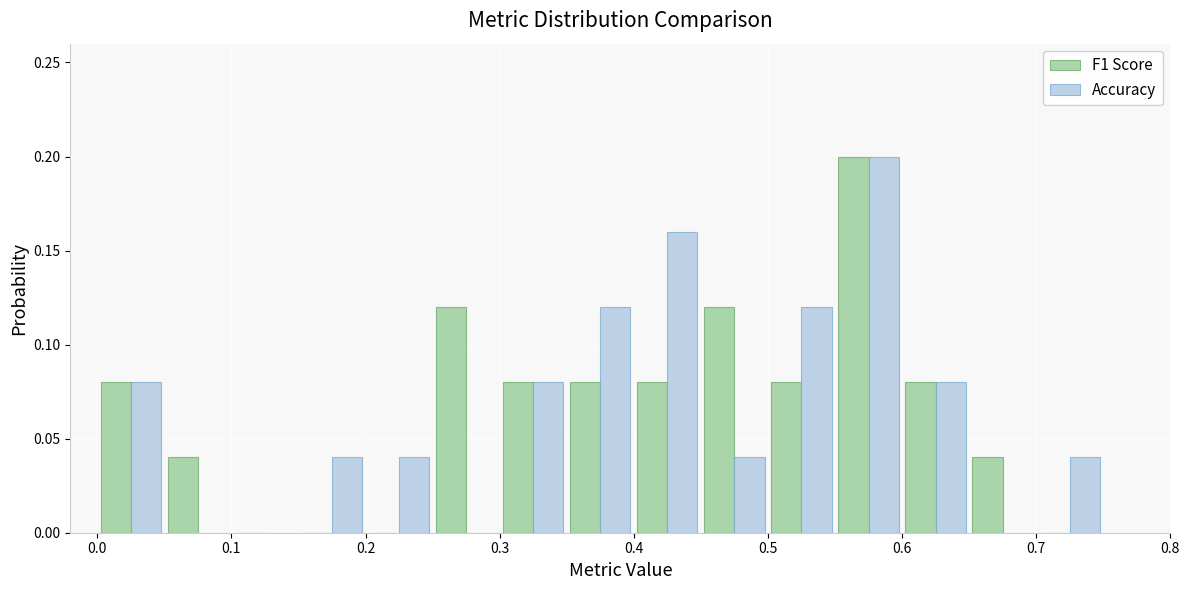

What is the height of the F1 Score bar covering 0.30 to 0.35 on the x-axis? The values are not printed on the chart, so give them approximately, as read against the axis.

0.08